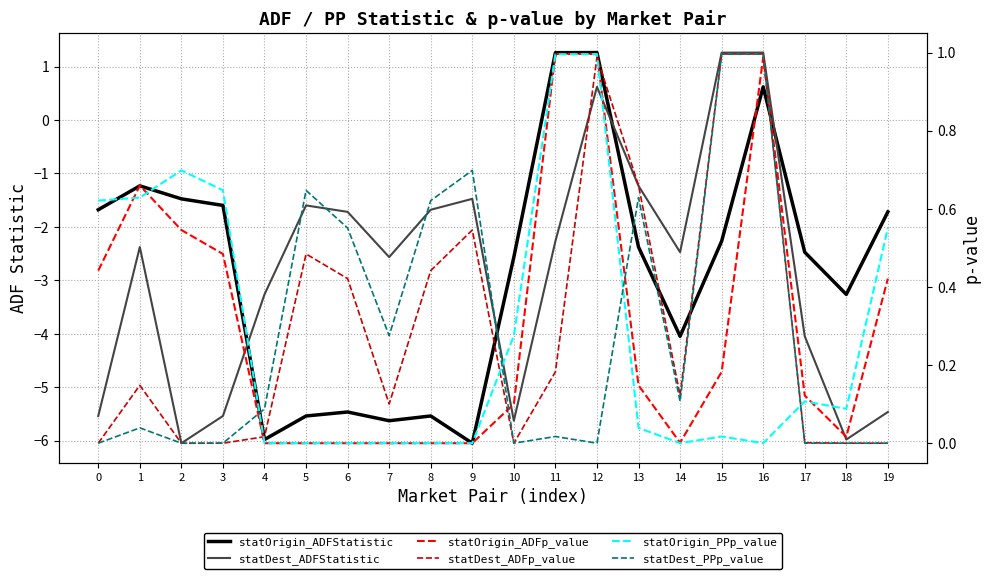

List the series in order of their peak value, lowest first.

statOrigin_PPp_value, statDest_PPp_value, statOrigin_ADFp_value, statDest_ADFp_value, statOrigin_ADFStatistic, statDest_ADFStatistic